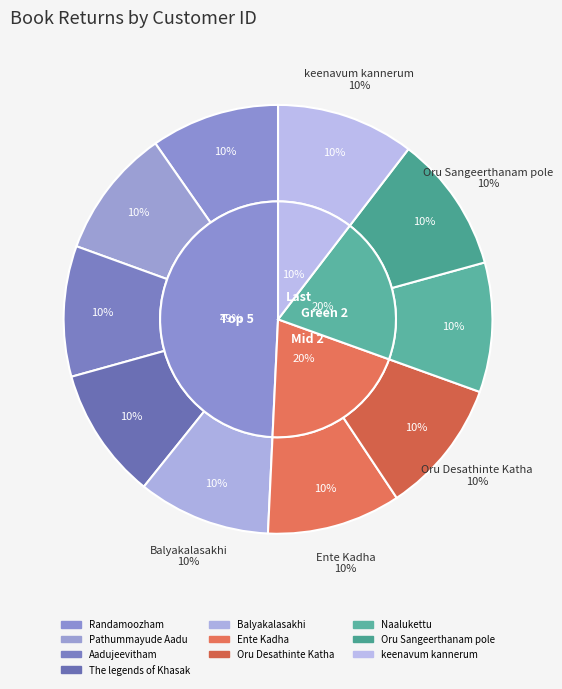

Which has a higher value, Naalukettu or Oru Sangeerthanam pole?

Oru Sangeerthanam pole